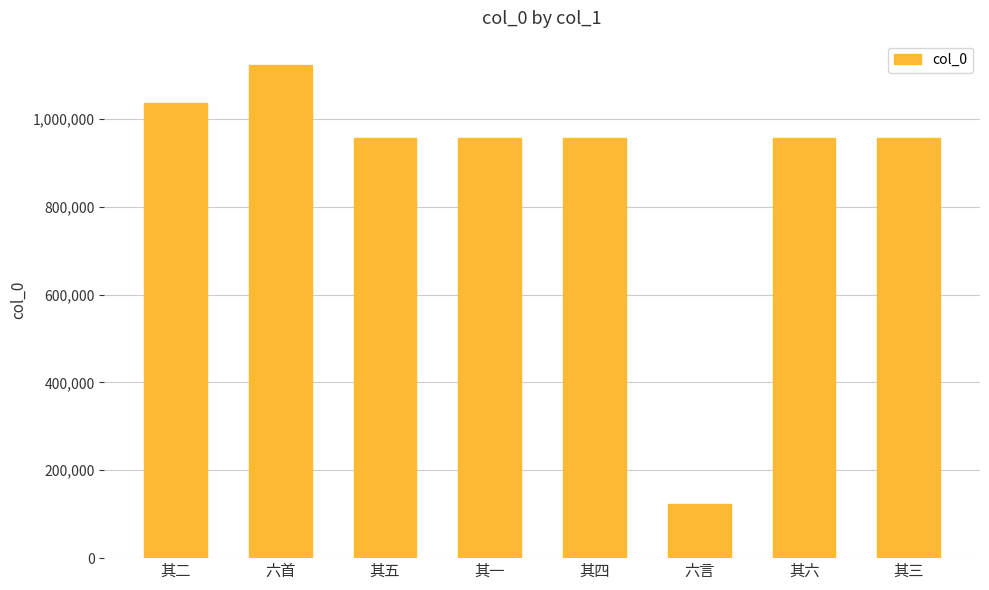

What is the change in value from 其二 to 六首?

+85041